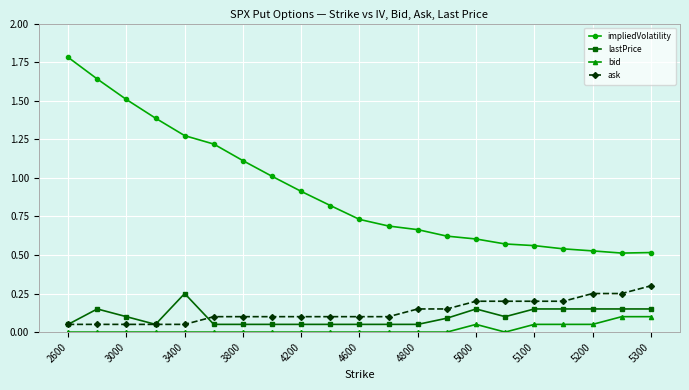

Which series has the widest spread of values?

impliedVolatility